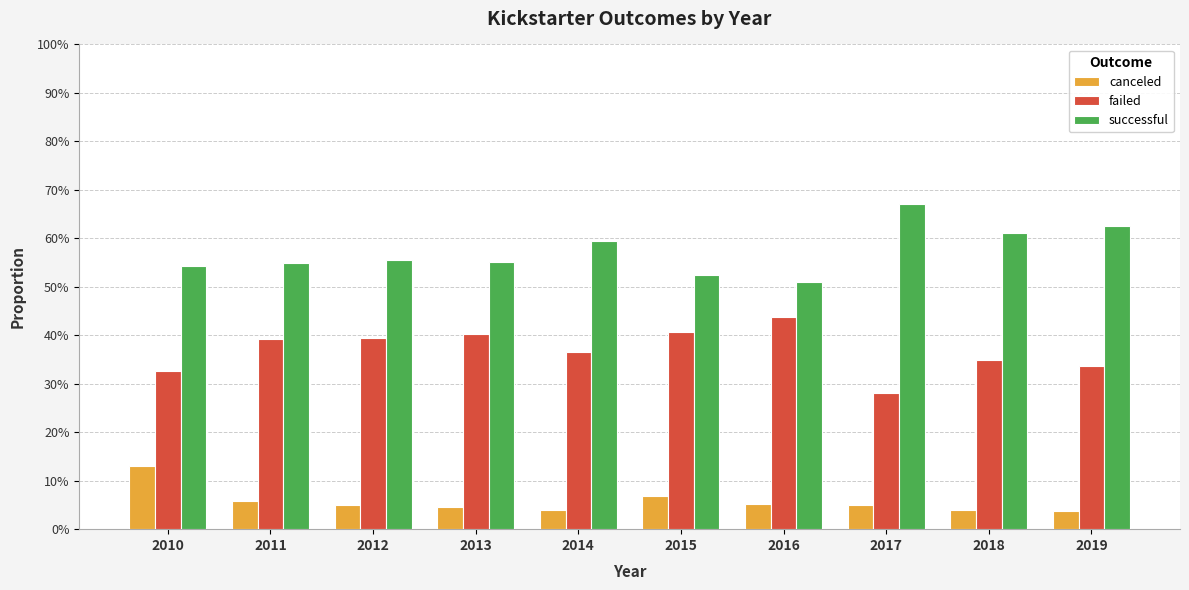

What is the difference between the second highest and minimum values in the failed series?

0.1